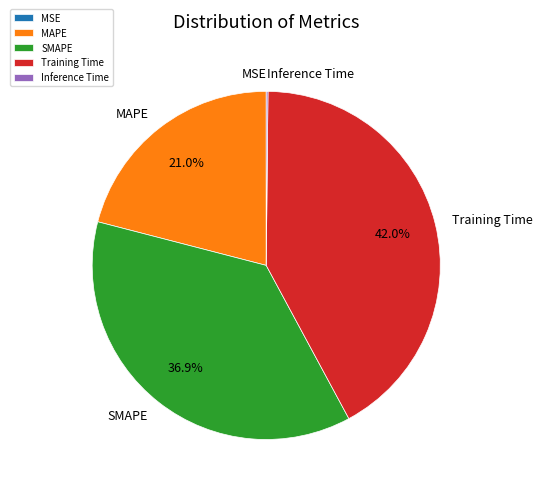

How much of the chart is everything except Training Time?

58.0%